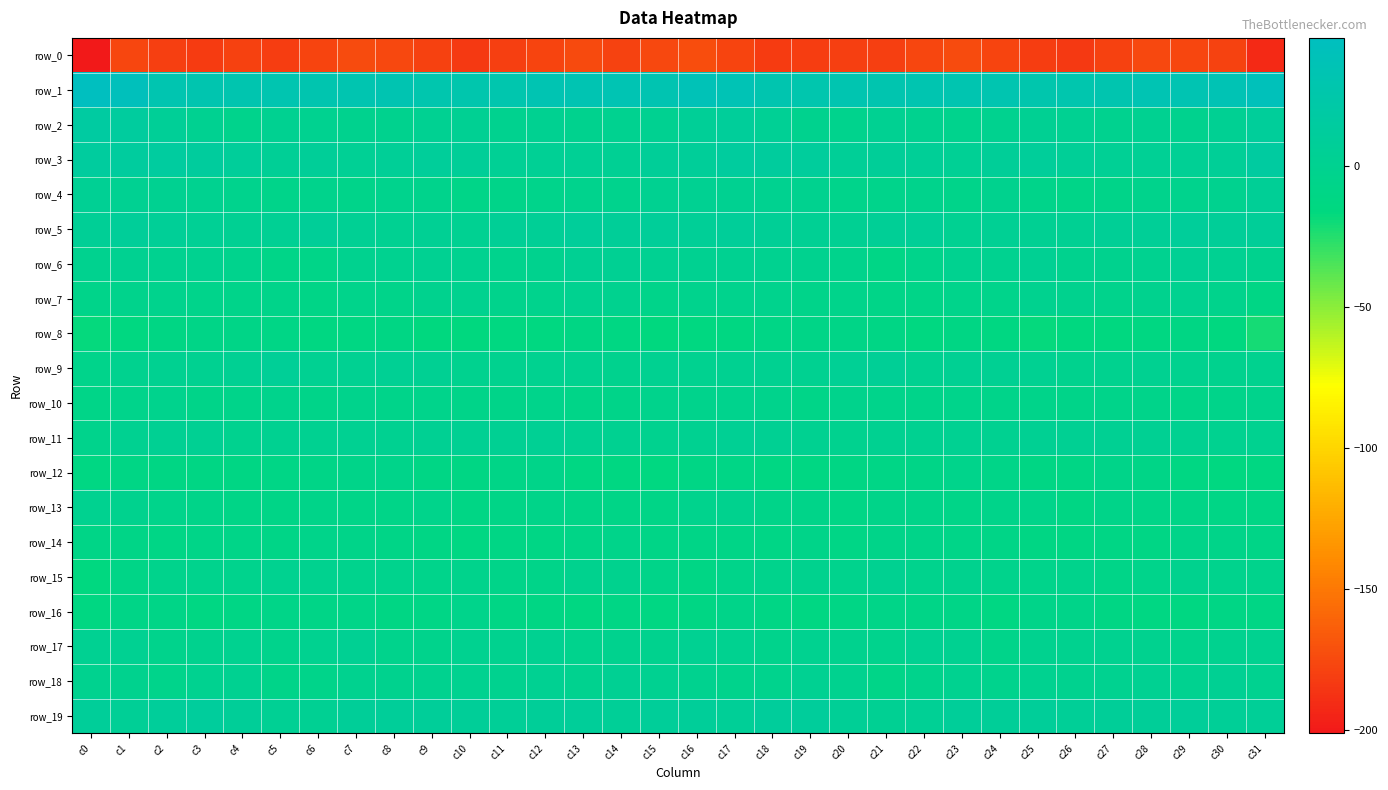

Between c8 and c28, which series saw the biggest shift?

row_5